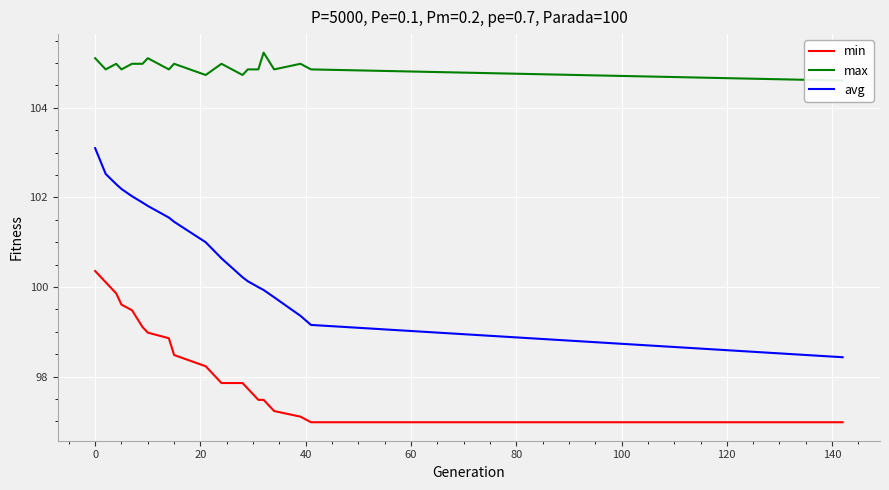

True or false: min and avg cross at least once.

False